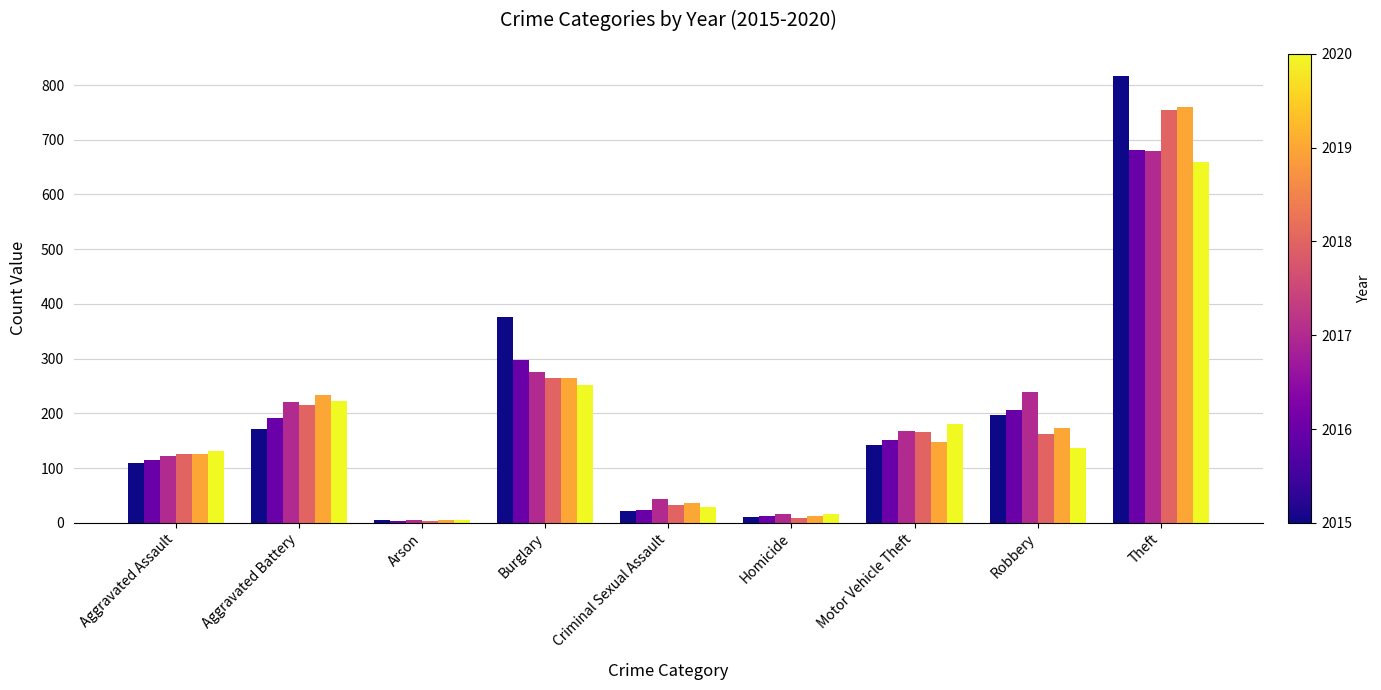

Are the bars horizontal?

No